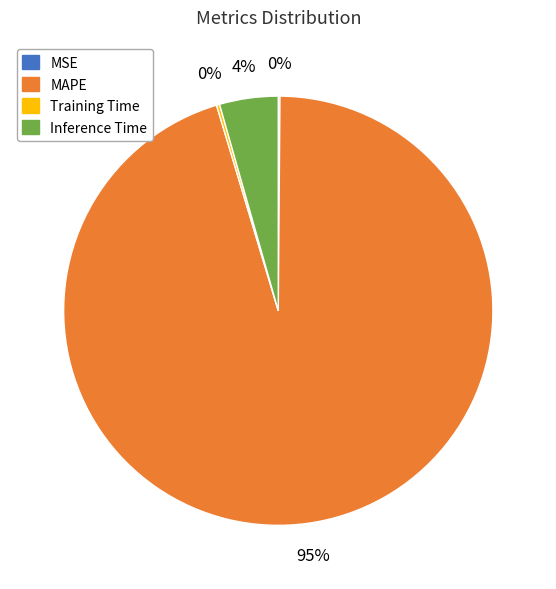

Is there a majority slice in this chart?

Yes